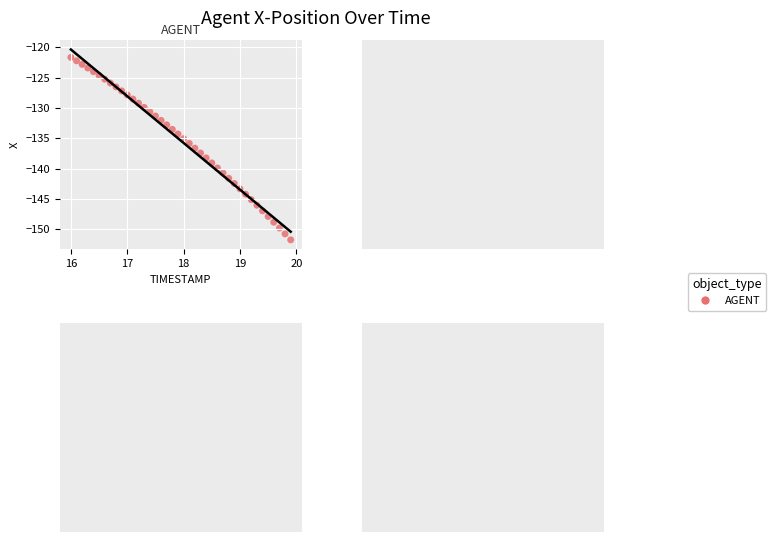

What is the range of Y values (max minus min)?

30.1